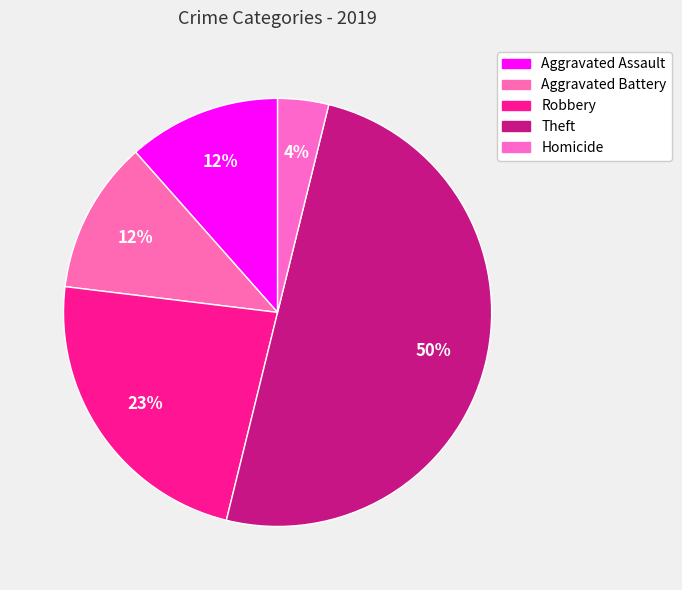

Is it true that Homicide is 1% of the pie?

False